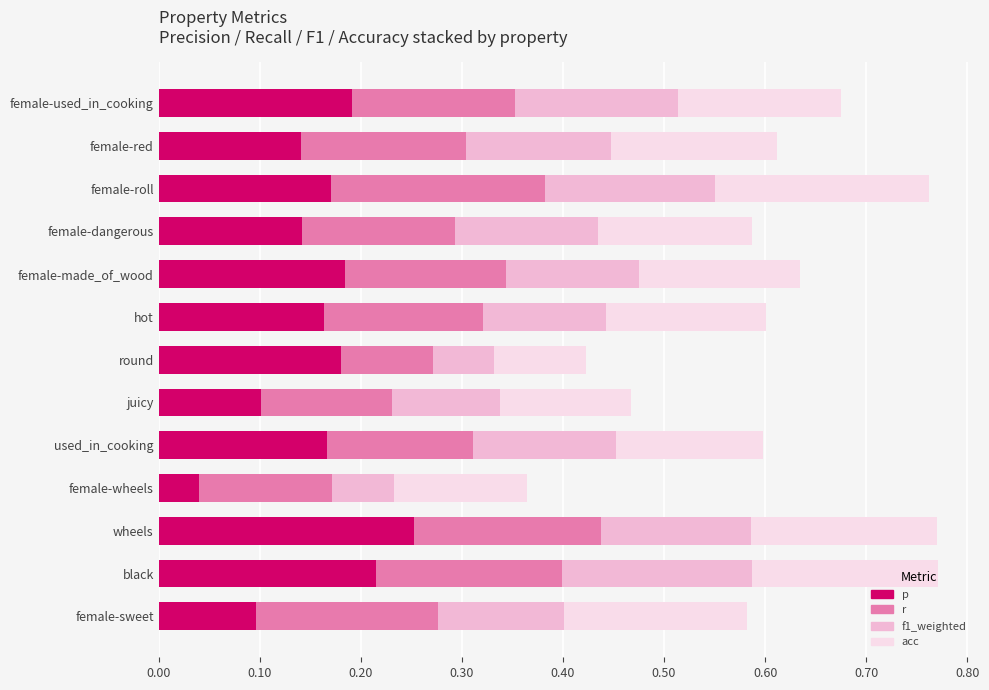

What is the total value across all series at female-dangerous?

0.6